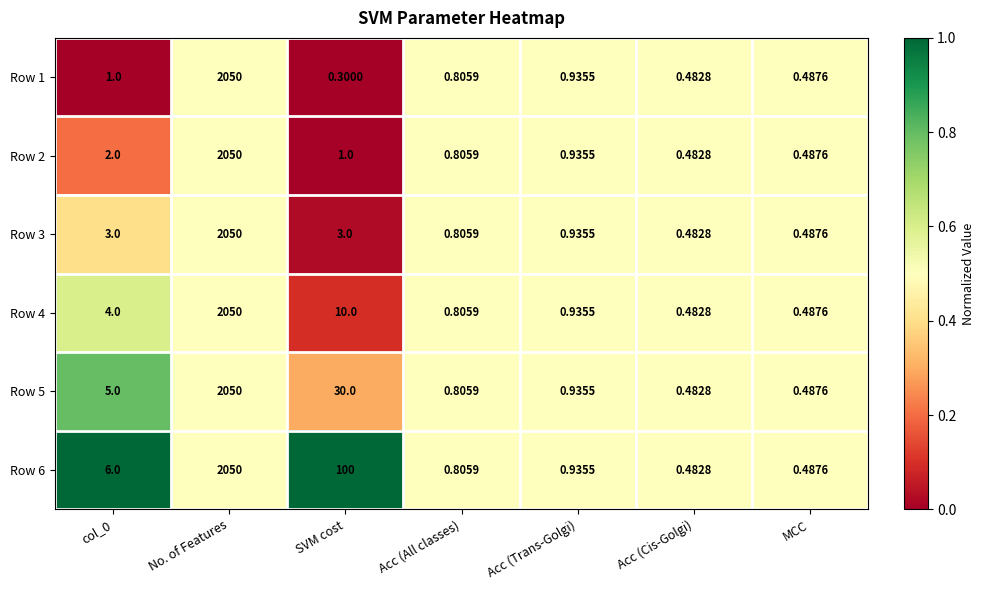

At which category does the chart reach its peak across all series?

No. of Features